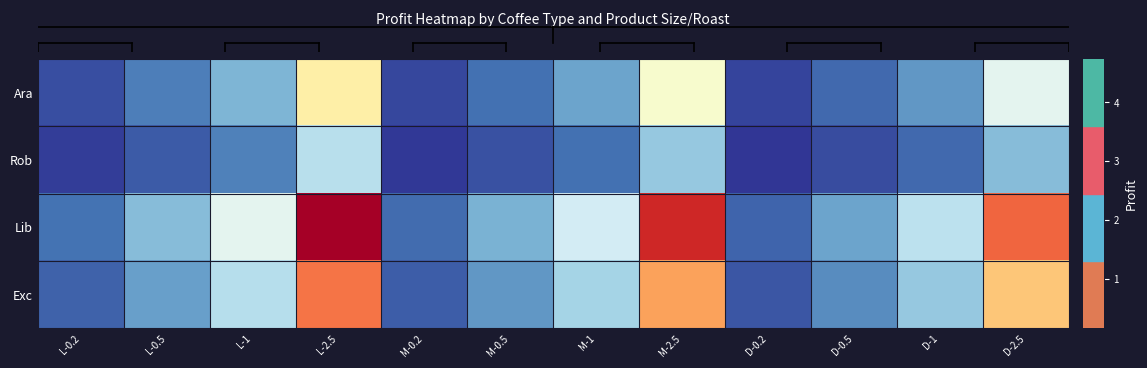

At which category is the sum across all series the highest?

L-2.5